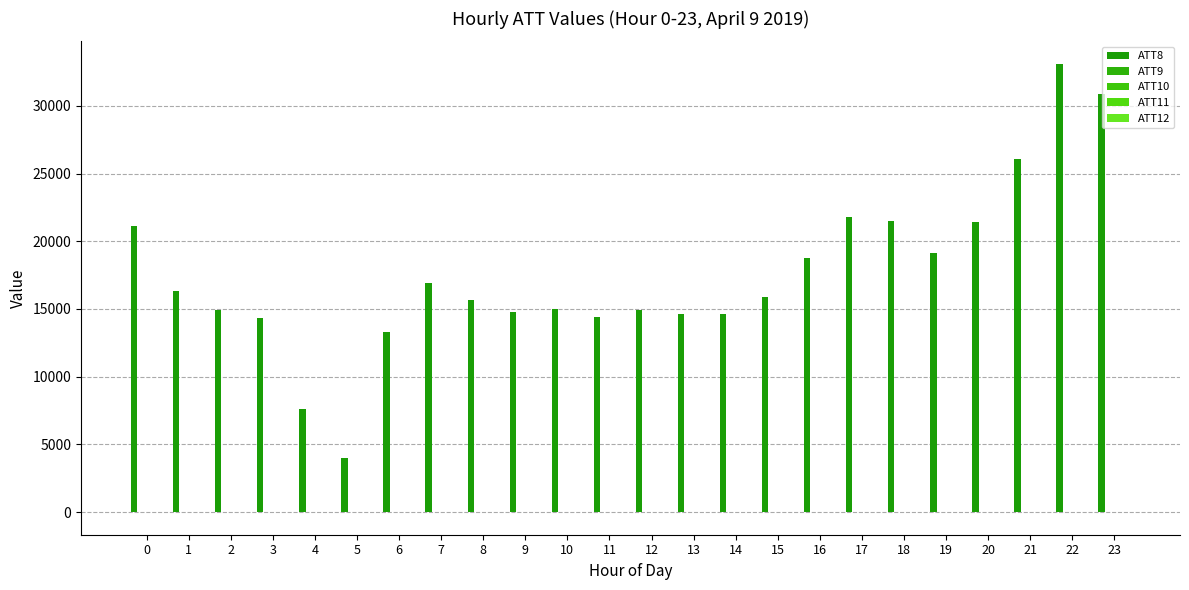

Count the number of data series in this chart.

5